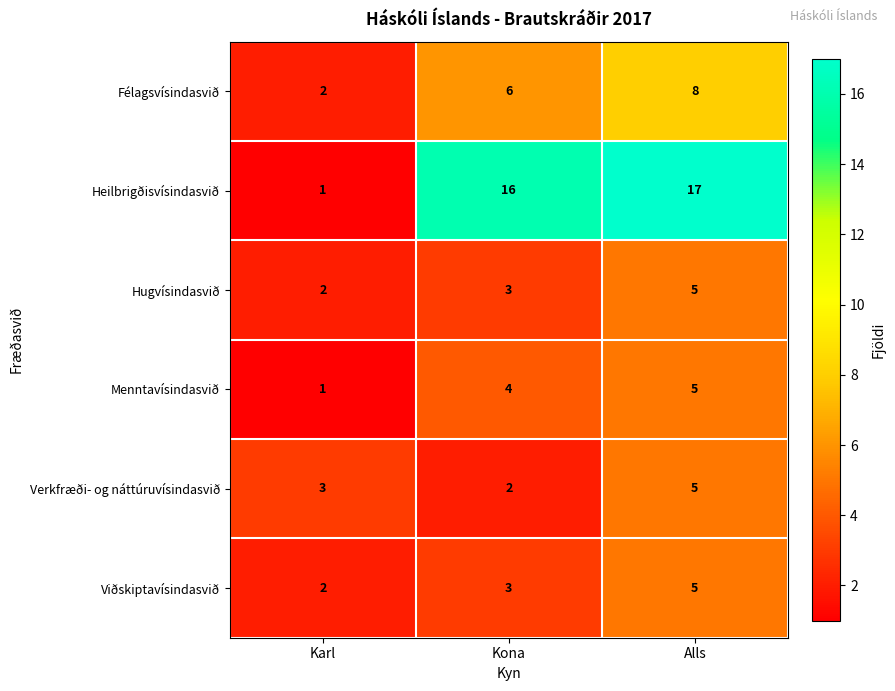

List the labels in order of Félagsvísindasvið value, largest first.

Alls, Kona, Karl